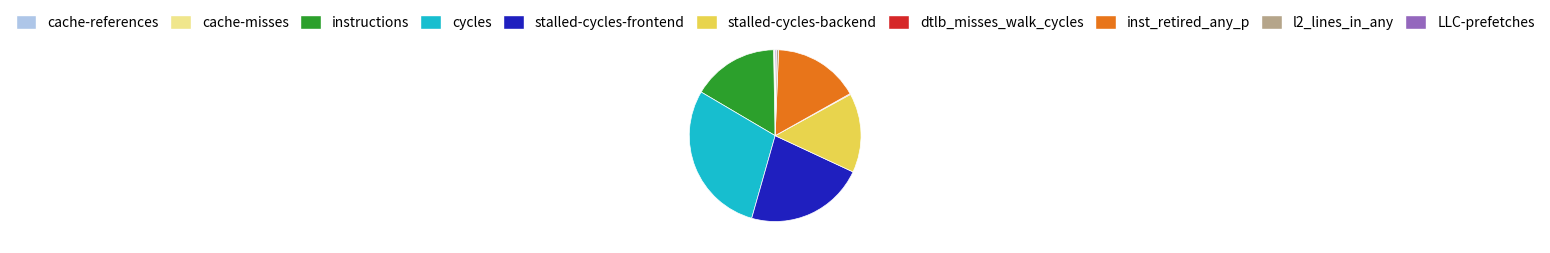

Which category has the biggest portion of the pie?

cycles